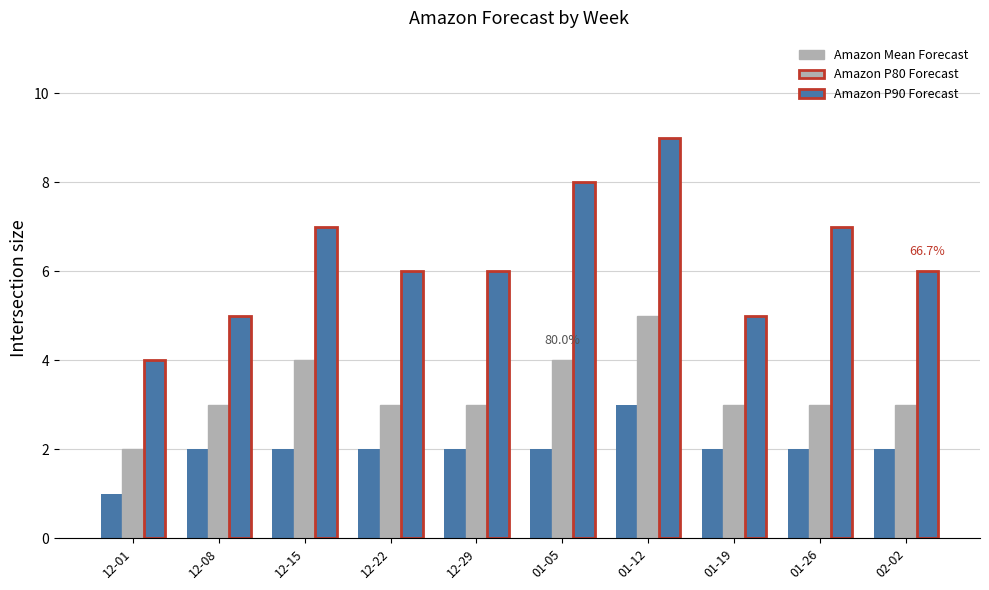

The Amazon Mean Forecast series shows 1 at 12-01. True or false?

True